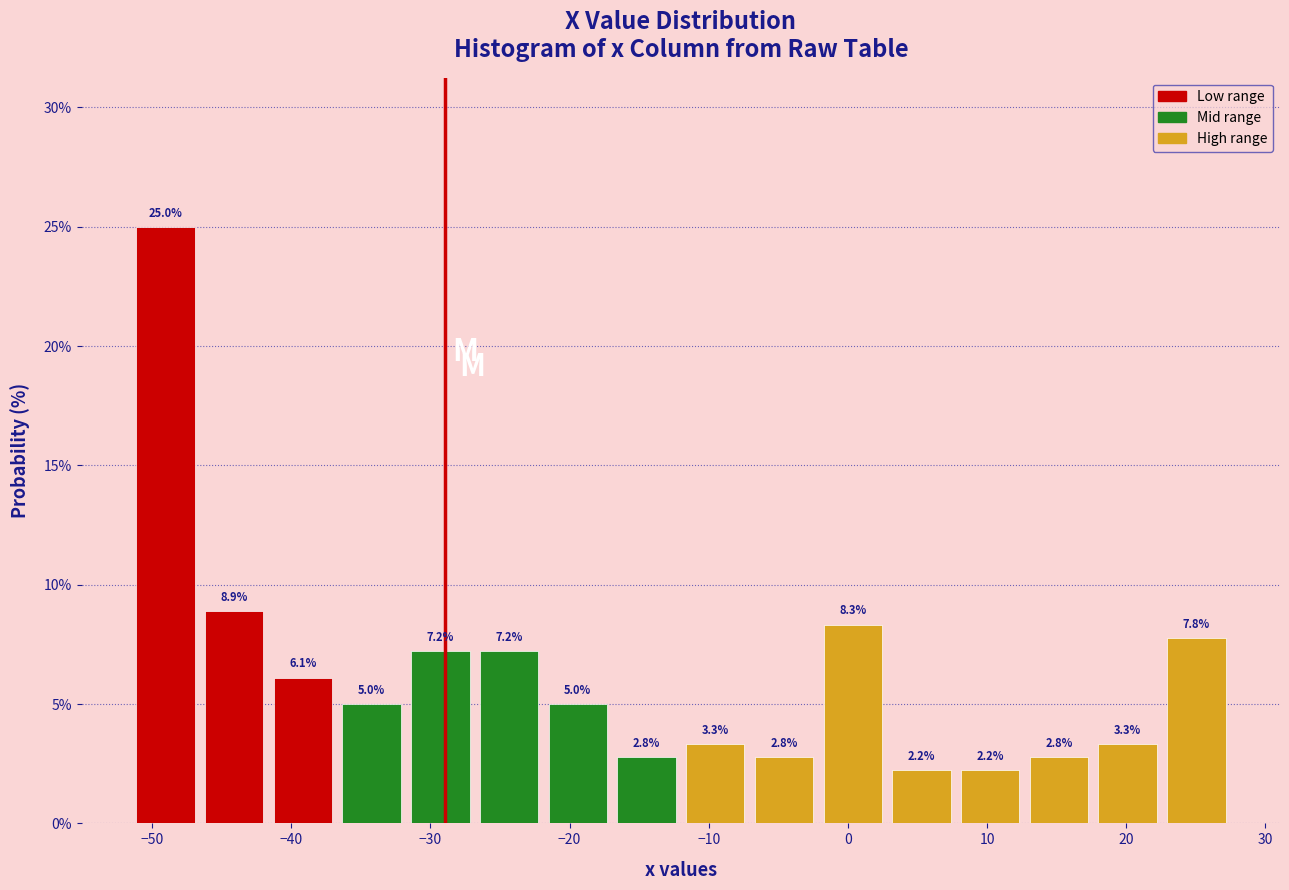

Reading left to right, transcribe this chart: for each bar, give the range it covers on the x-axis and its height. The bar edges are not printed on the chart, so give them approximately, as read against the axis.

-51 to -47: 25.0
-47 to -42: 8.9
-42 to -37: 6.1
-37 to -32: 5.0
-32 to -27: 7.2
-27 to -22: 7.2
-22 to -17: 5.0
-17 to -12: 2.8
-12 to -7: 3.3
-7 to -2: 2.8
-2 to 3: 8.3
3 to 8: 2.2
8 to 13: 2.2
13 to 18: 2.8
18 to 23: 3.3
23 to 28: 7.8